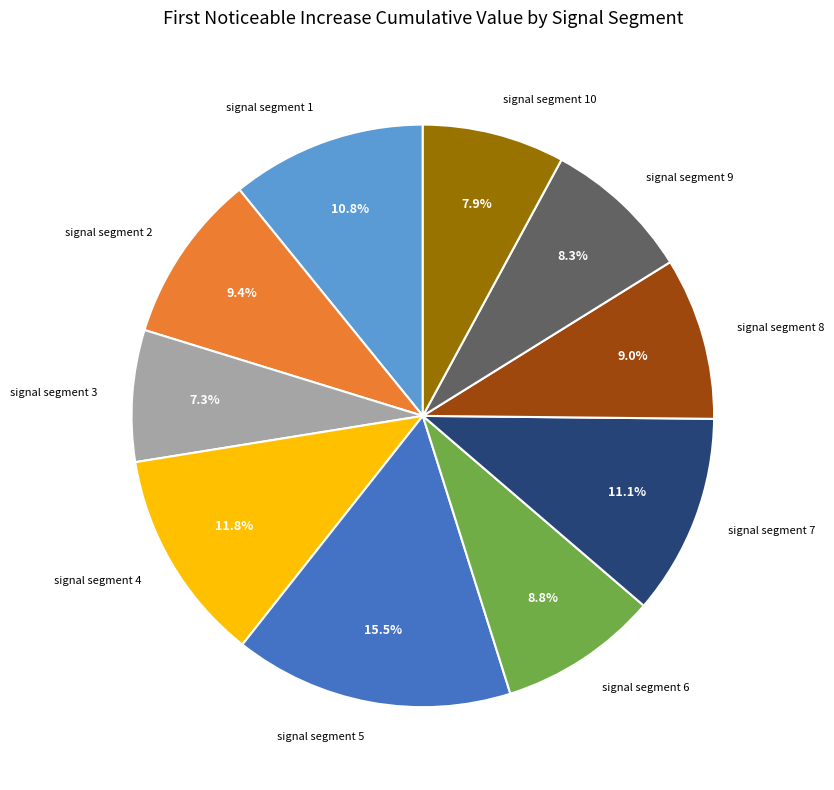

Is there a majority slice in this chart?

No